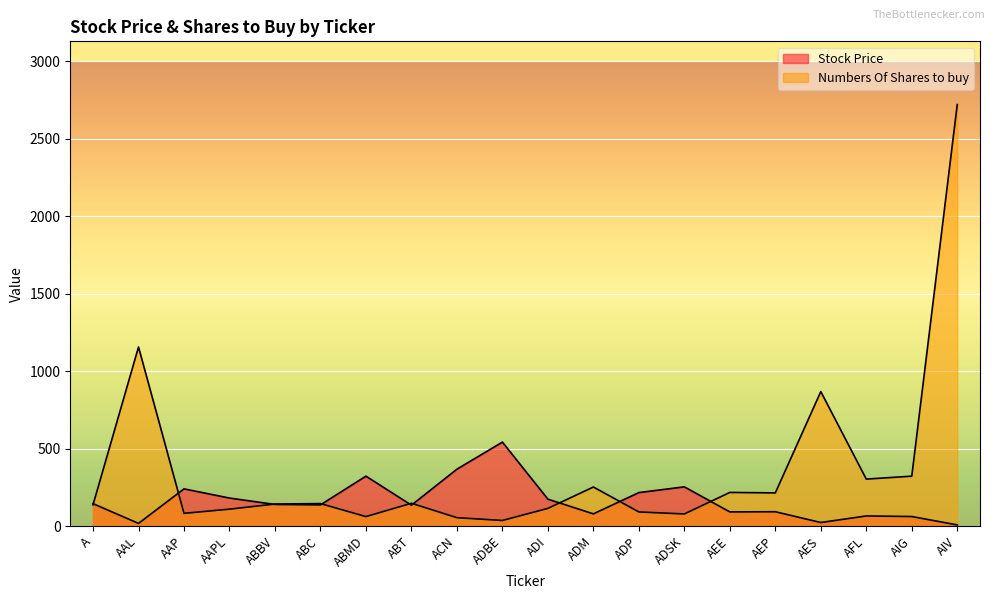

Between which two adjacent categories do Stock Price and Numbers Of Shares to buy first intersect?

A and AAL